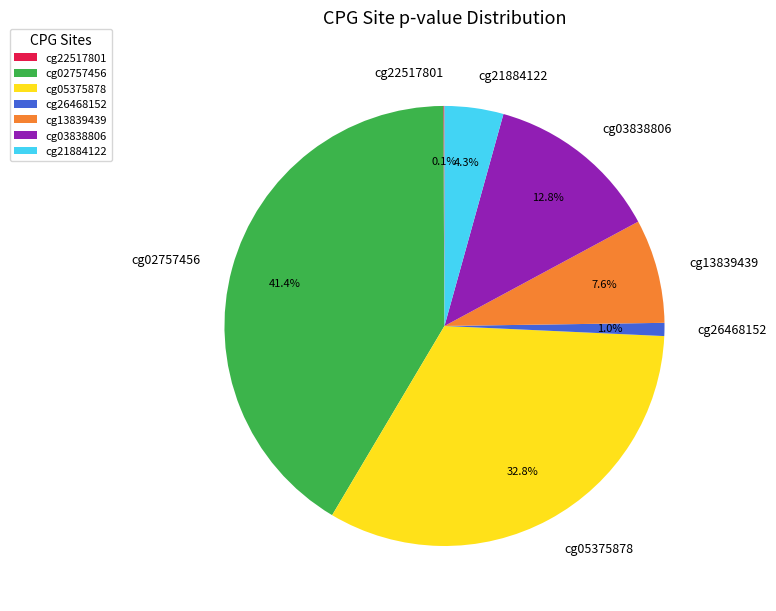

Between cg03838806 and cg05375878, which is larger?

cg05375878